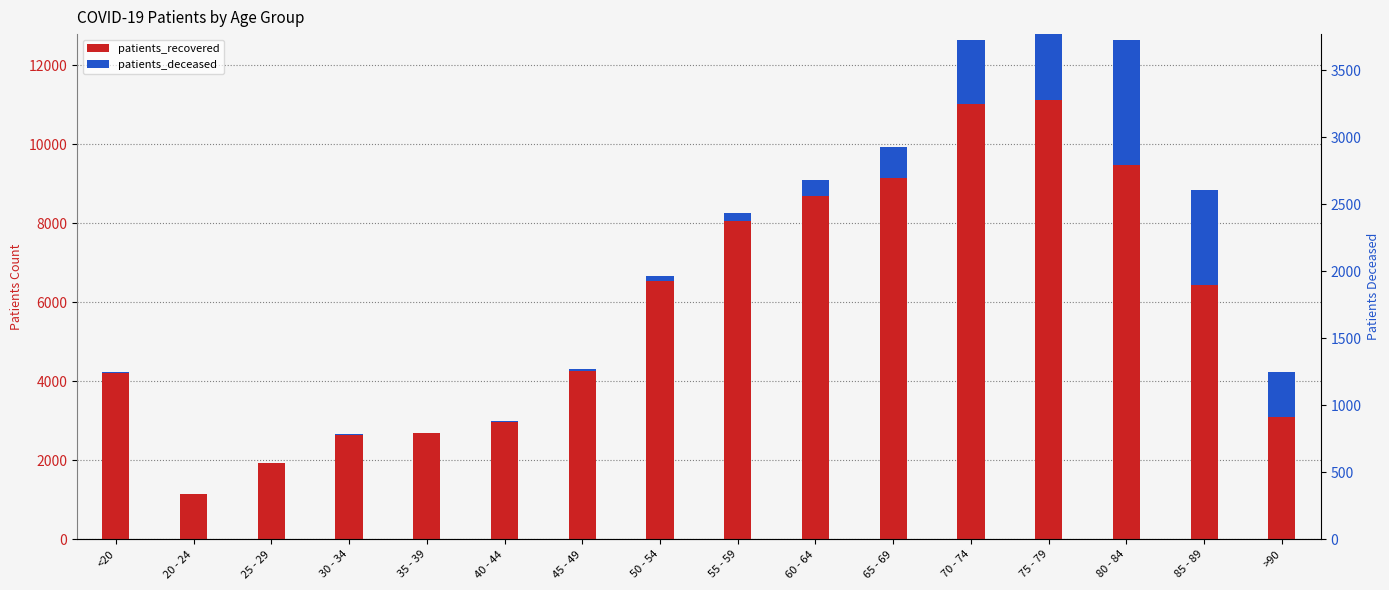

How many bars are there in total?

32